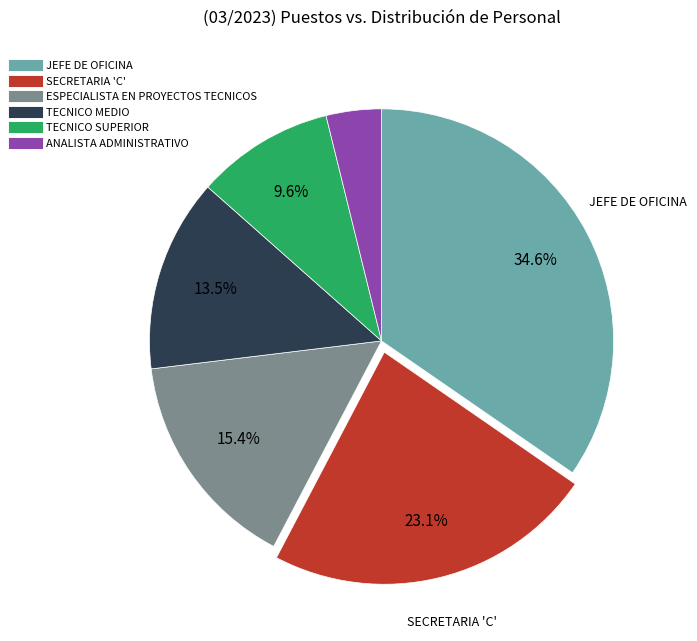

Rank the categories by value from lowest to highest.

ANALISTA ADMINISTRATIVO, TECNICO SUPERIOR, TECNICO MEDIO, ESPECIALISTA EN PROYECTOS TECNICOS, SECRETARIA 'C', JEFE DE OFICINA